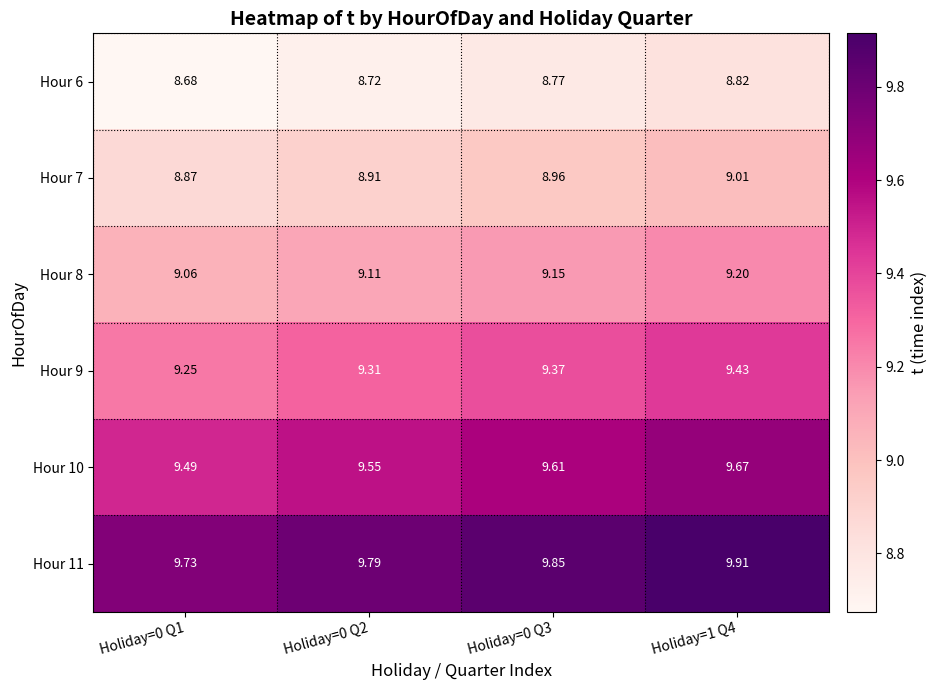

Which category has the highest value across all series?

Holiday=1 Q4